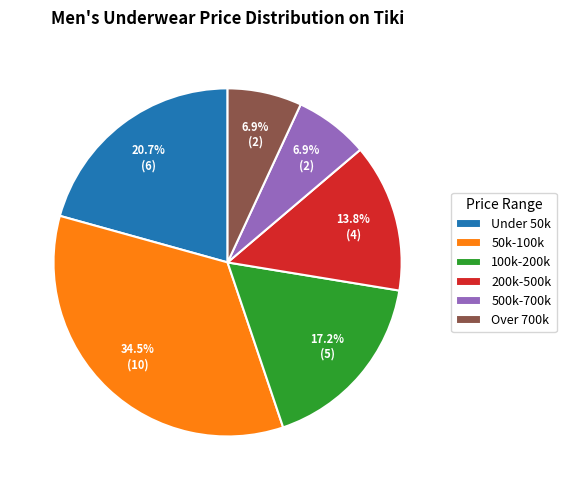

What percentage do 200k-500k and Under 50k together represent?

34.5%